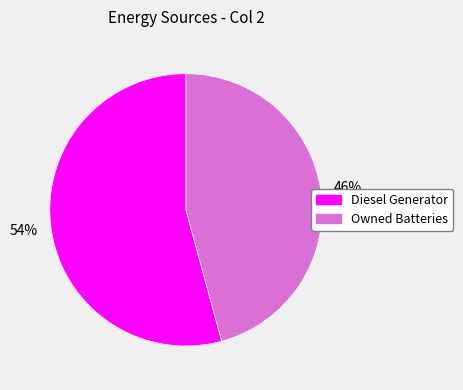

How many segments does this pie chart have?

2